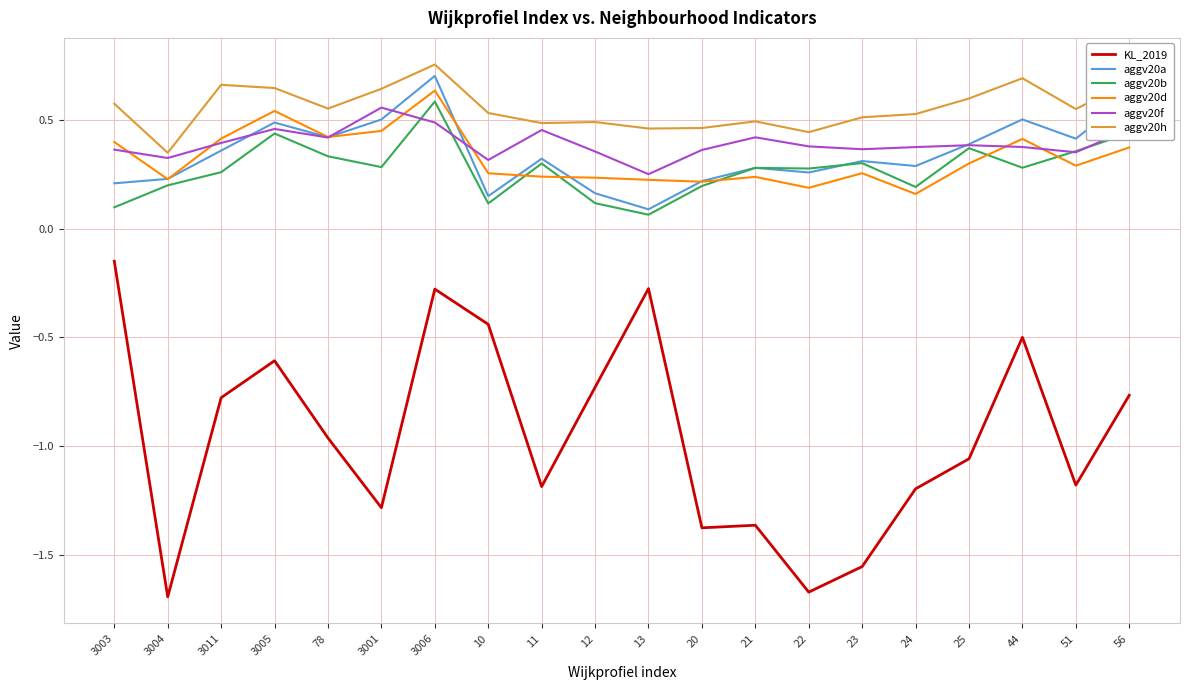

At which label is aggv20f closest to 0?

13